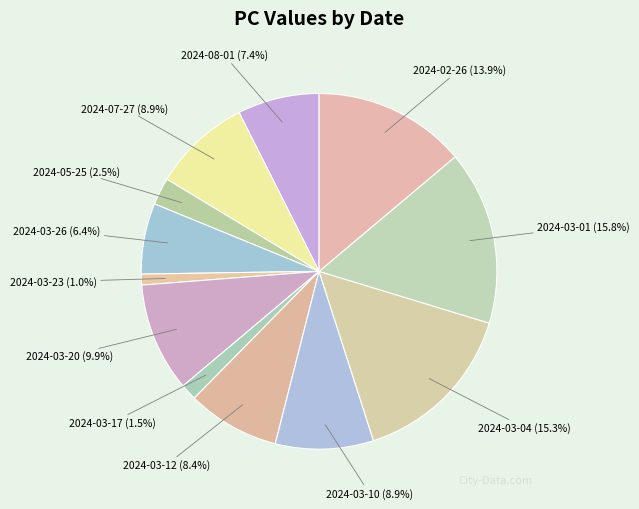

Does any single category account for the majority?

No